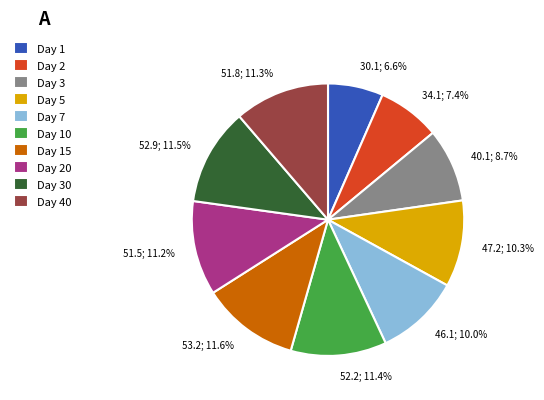

How many slices are in this pie chart?

10